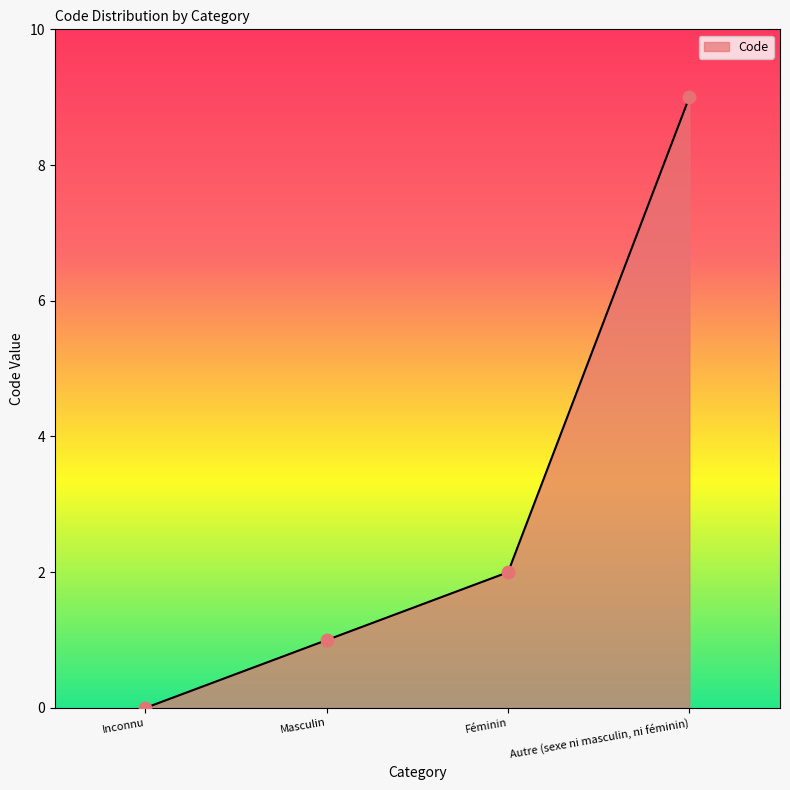

Approximately how many times larger is the value at Autre (sexe ni masculin, ni féminin) compared to Féminin?

4.5